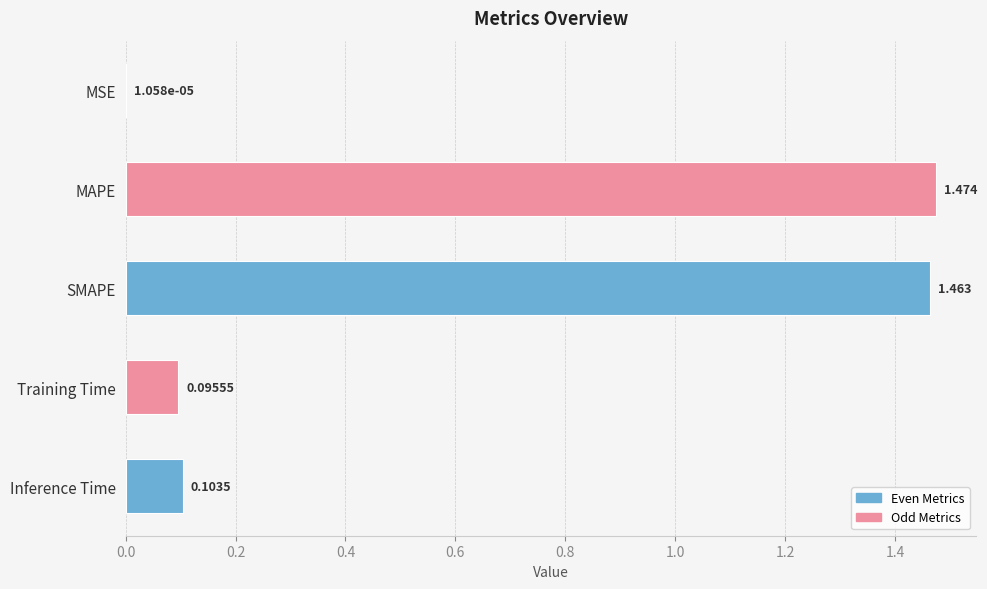

Which label corresponds to the largest value in the chart?

MAPE